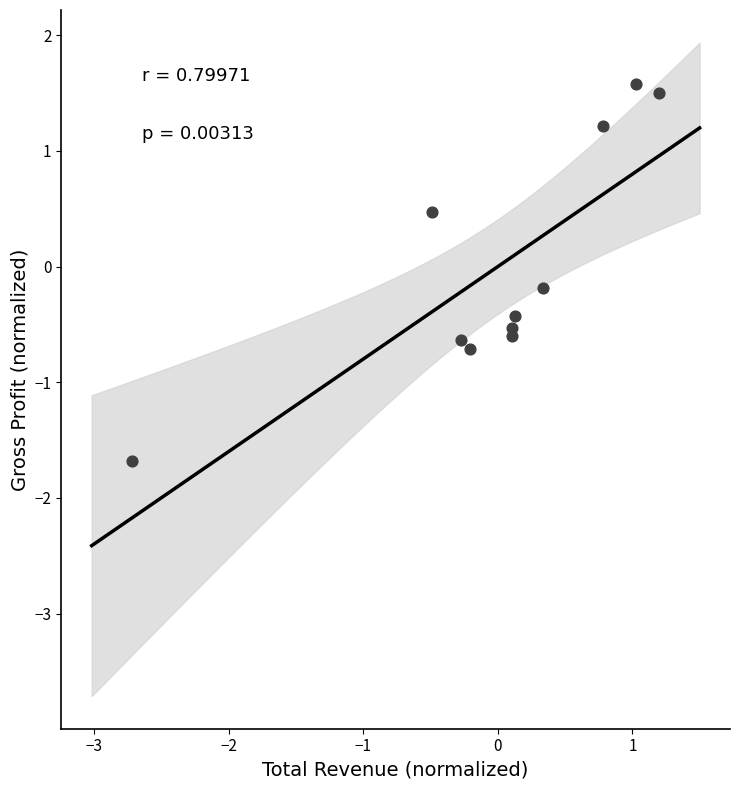

What is the range of Y values (max minus min)?

3.3